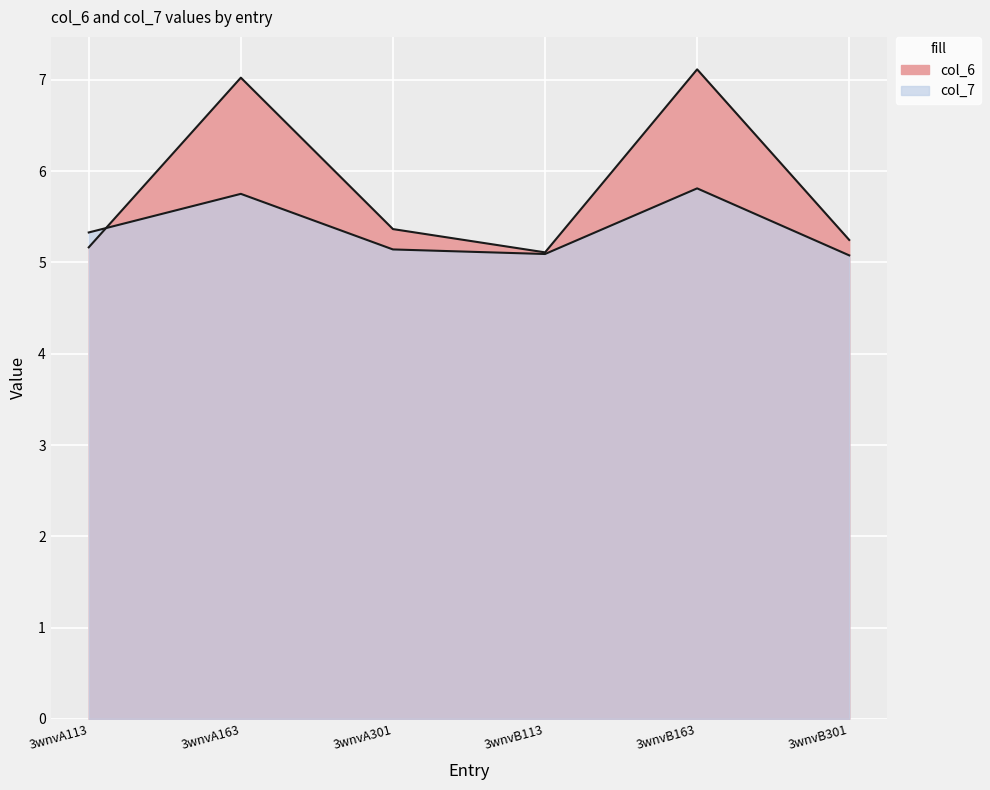

Reading left to right, extract all data points from this chart.

col_6: 3wnvA113=5.2	3wnvA163=7.0	3wnvA301=5.4	3wnvB113=5.1	3wnvB163=7.1	3wnvB301=5.2
col_7: 3wnvA113=5.3	3wnvA163=5.8	3wnvA301=5.1	3wnvB113=5.1	3wnvB163=5.8	3wnvB301=5.1